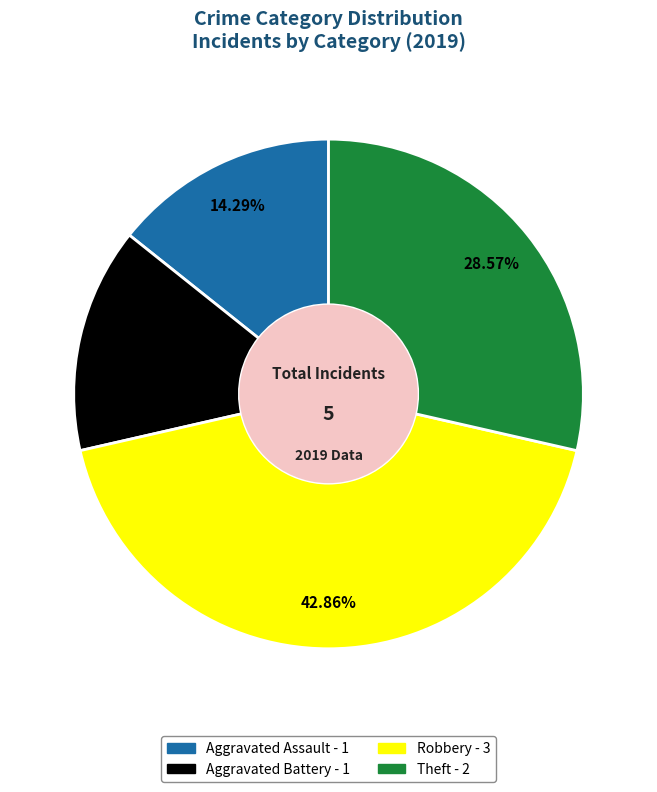

How many segments does this pie chart have?

4